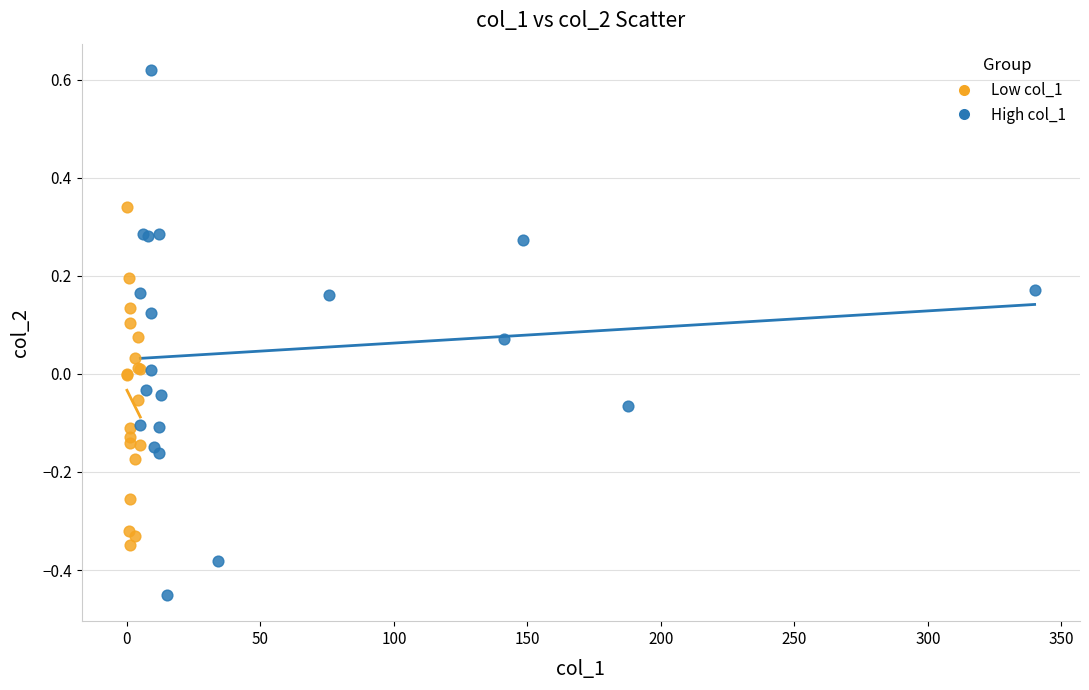

What are all the series names shown in the legend?

Low col_1, High col_1